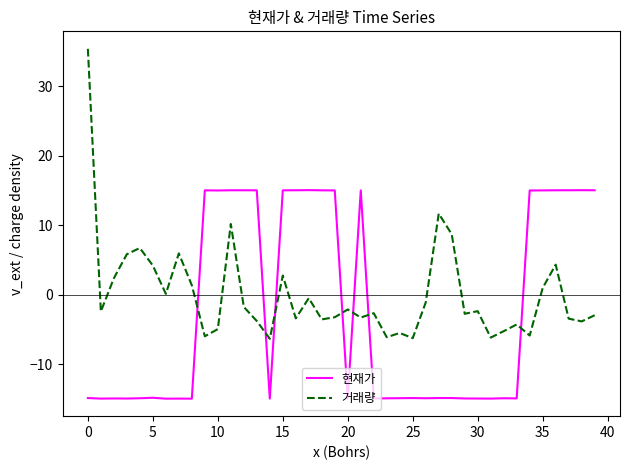

Which series has the widest spread of values?

거래량